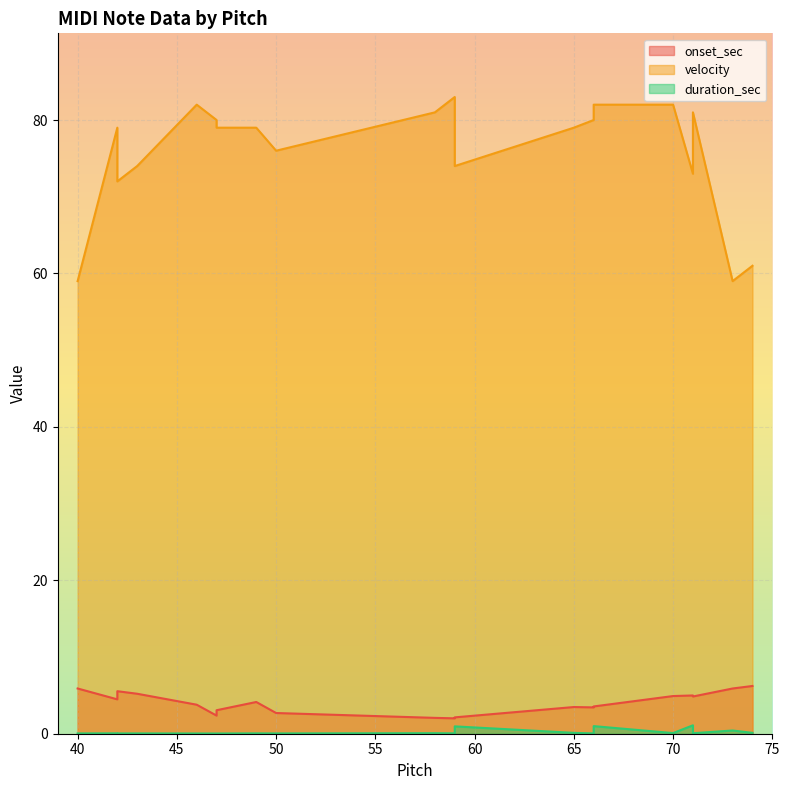

Which series has the largest total across all categories?

velocity